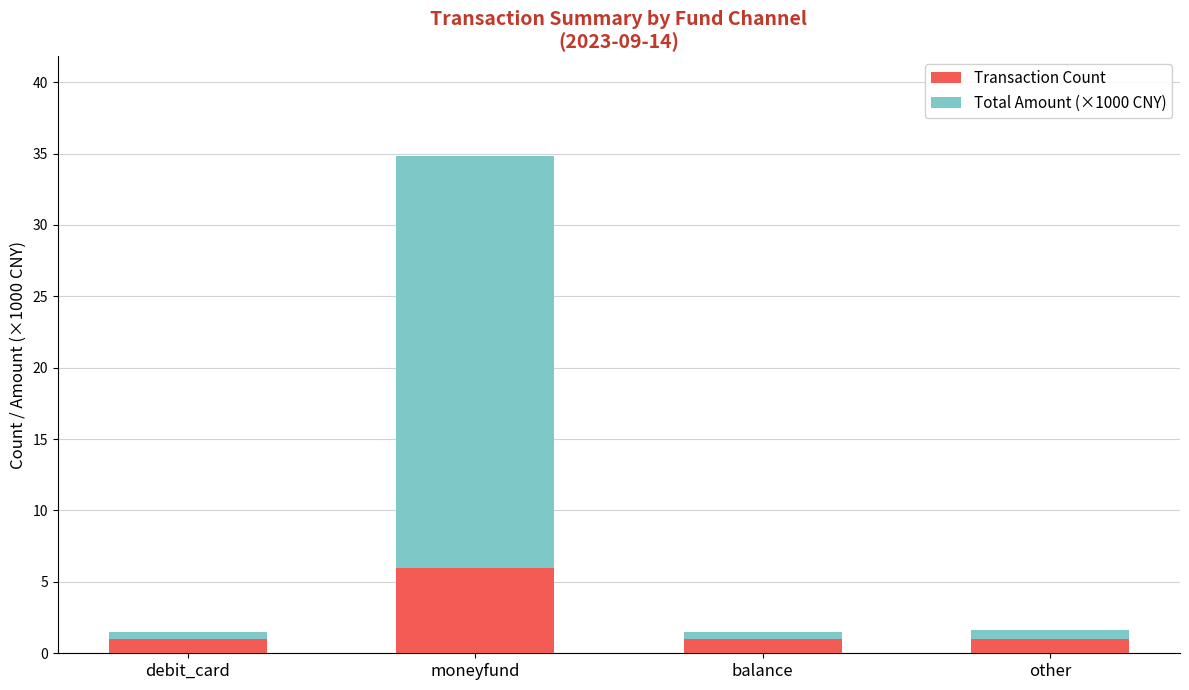

The Transaction Count series shows 1.0 at other. True or false?

True